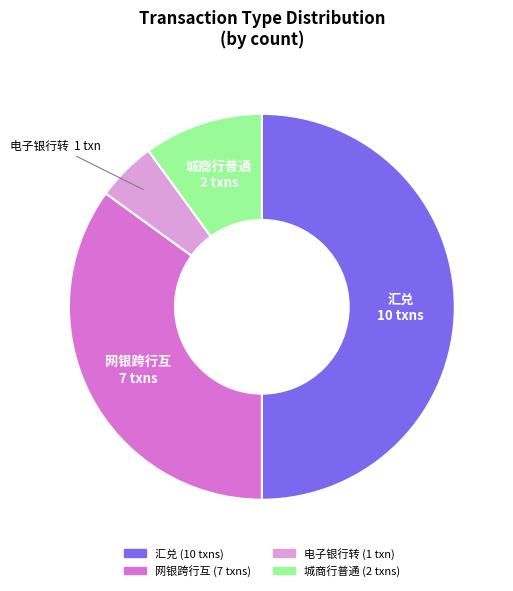

Is 电子银行转 the majority of the pie?

No